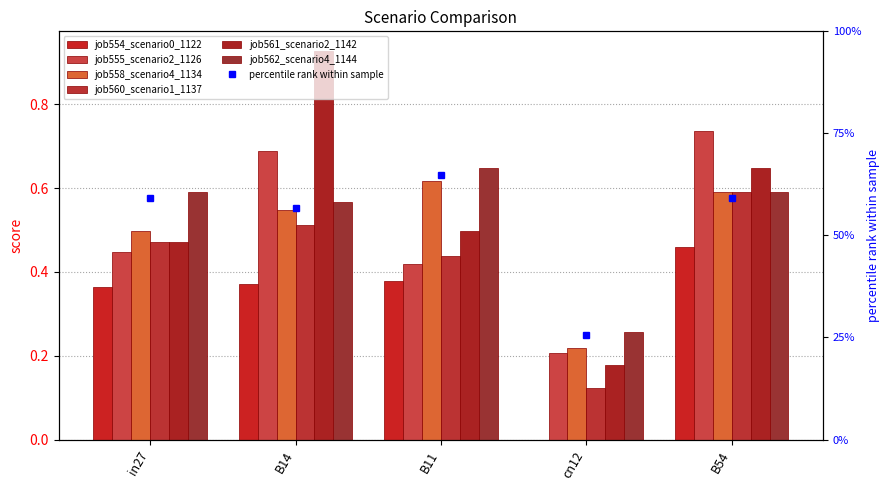

Between in27 and B11, which is larger?

B11